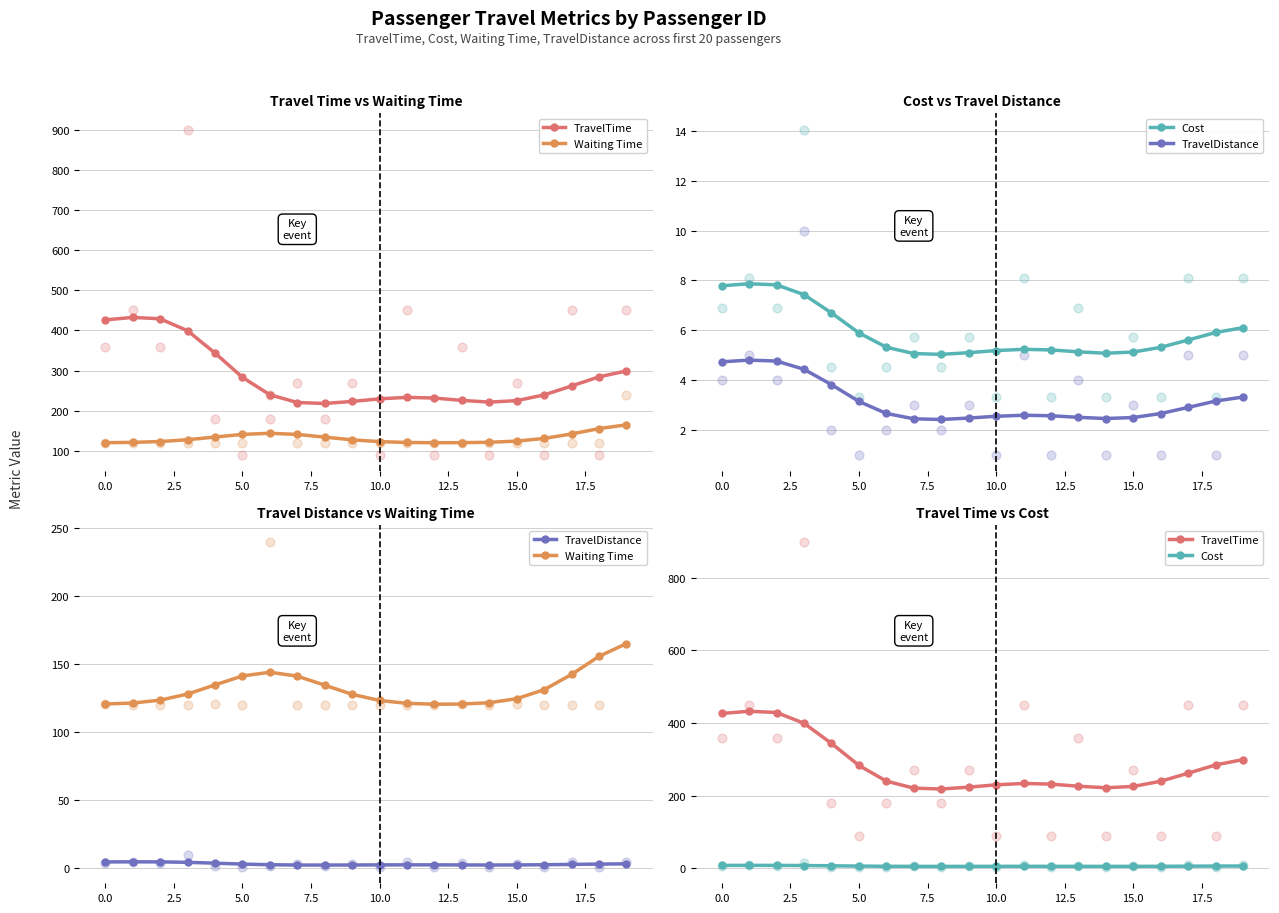

Is the value of TravelTime at 17.5 greater than the value of TravelDistance at 15?

Yes